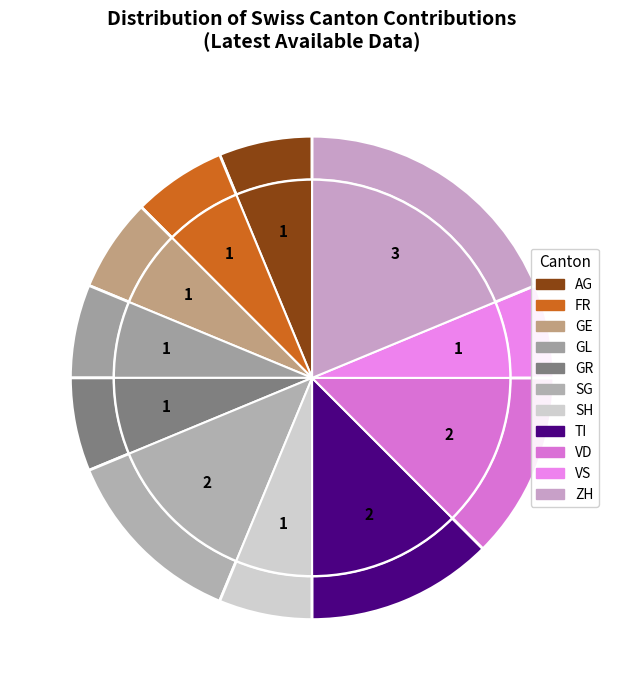

Is it true that GE is 1% of the pie?

False